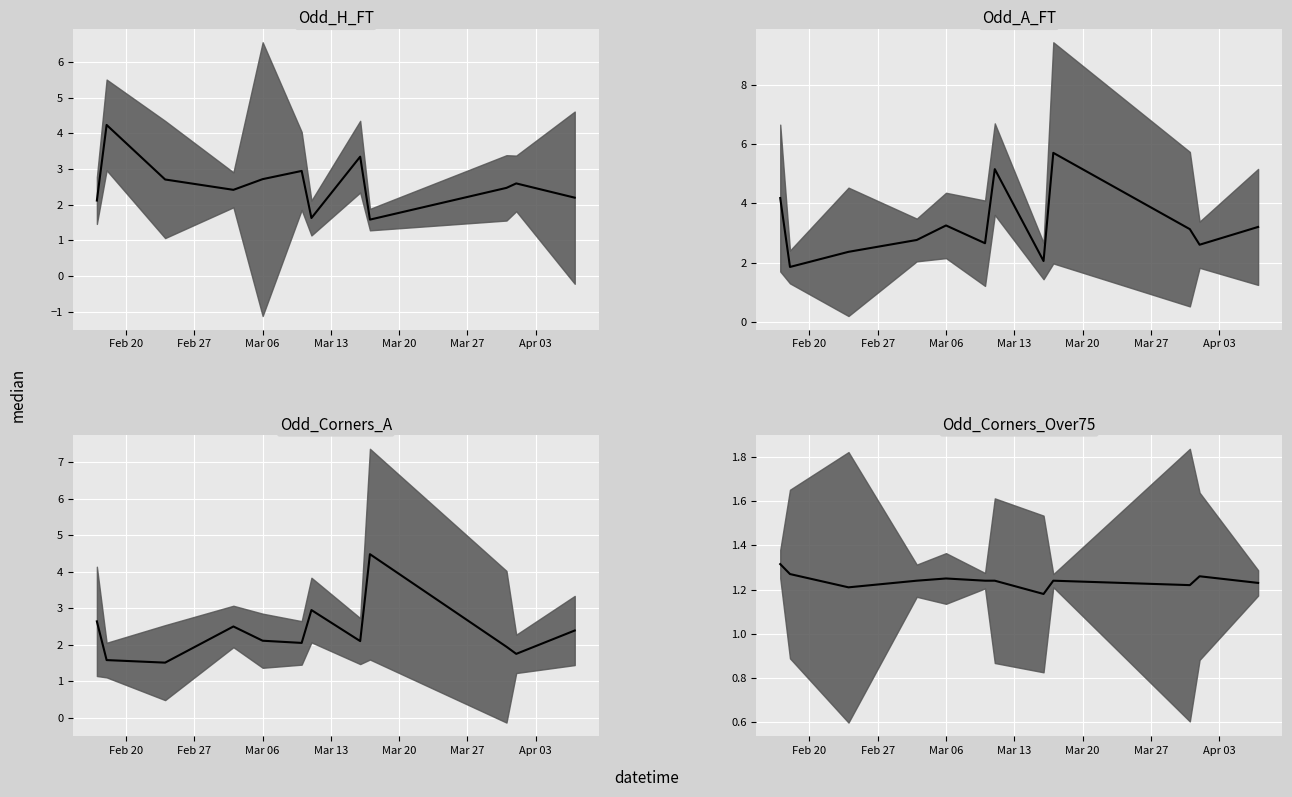

How many series are shown in this chart?

4